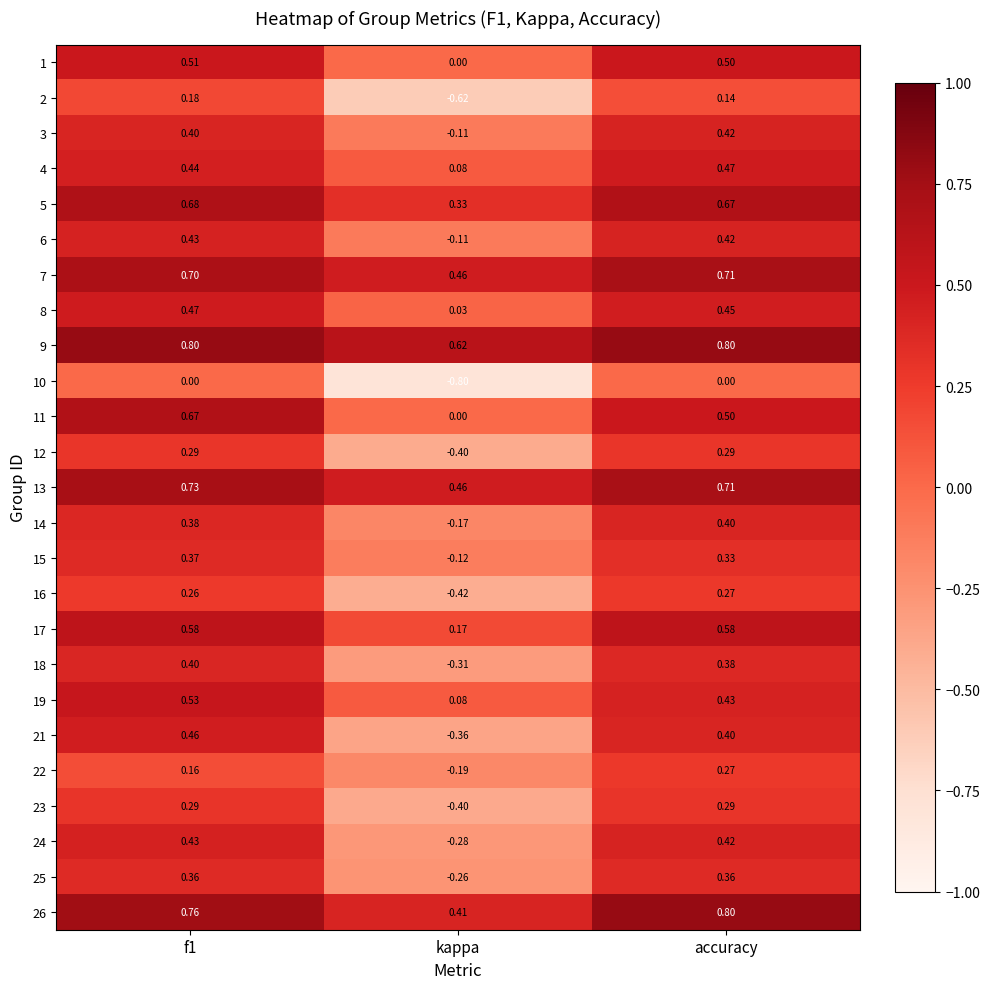

Is the value of 24 at f1 greater than the value of 13 at kappa?

No